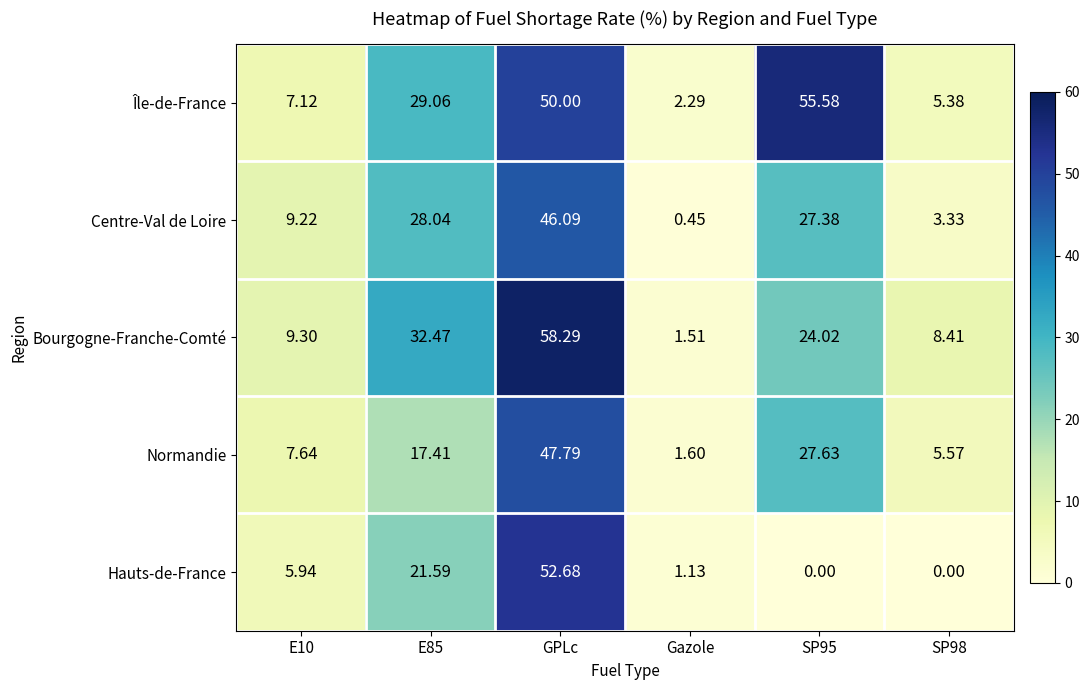

Which series has the largest total across all categories?

Île-de-France